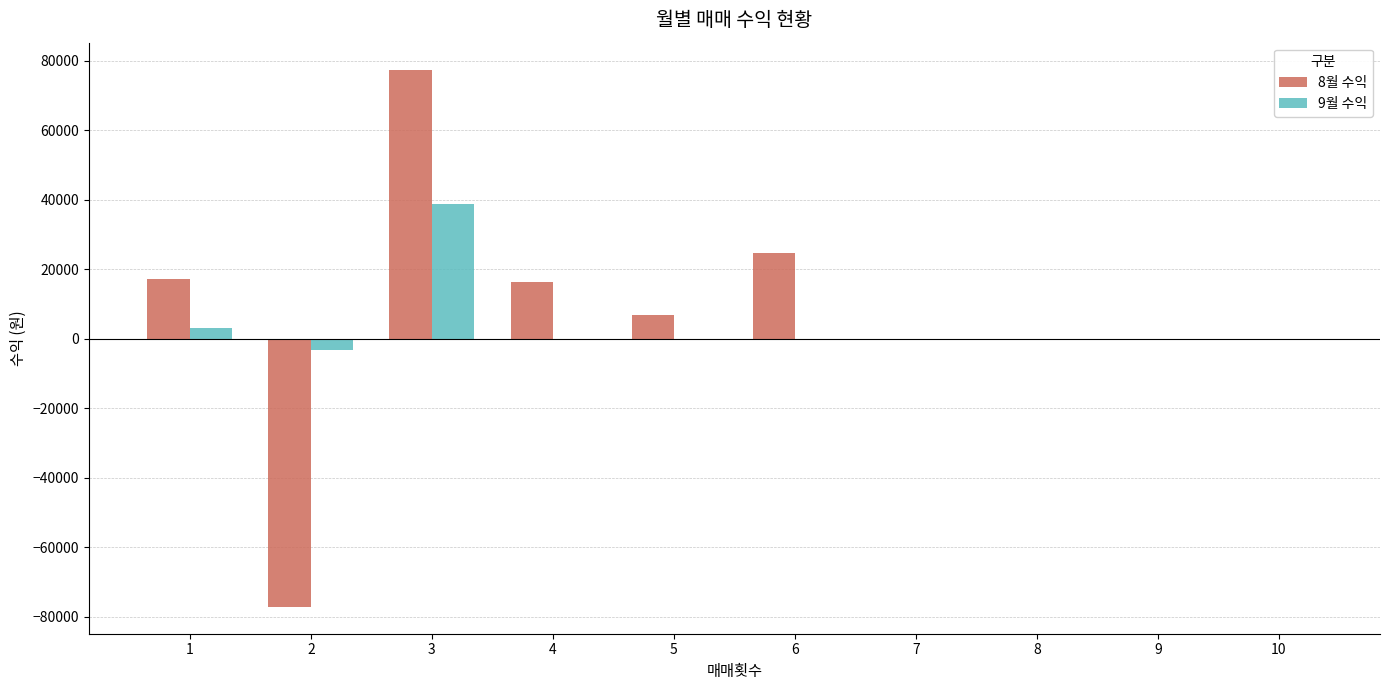

The value of 9월 수익 at 4 is 0. True or false?

True